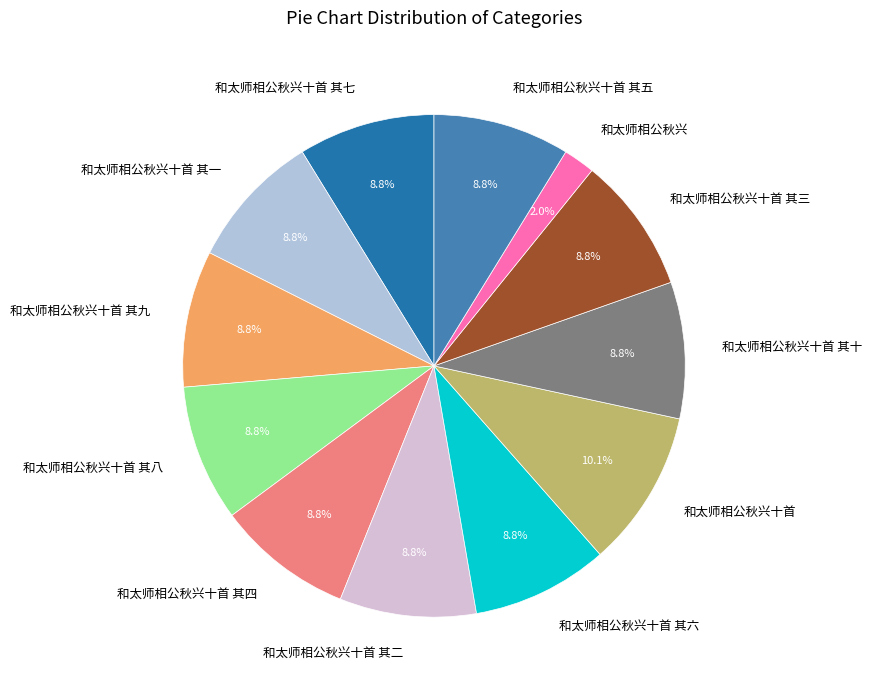

What percentage do 和太师相公秋兴十首 其七 and 和太师相公秋兴十首 其二 together represent?

17.6%